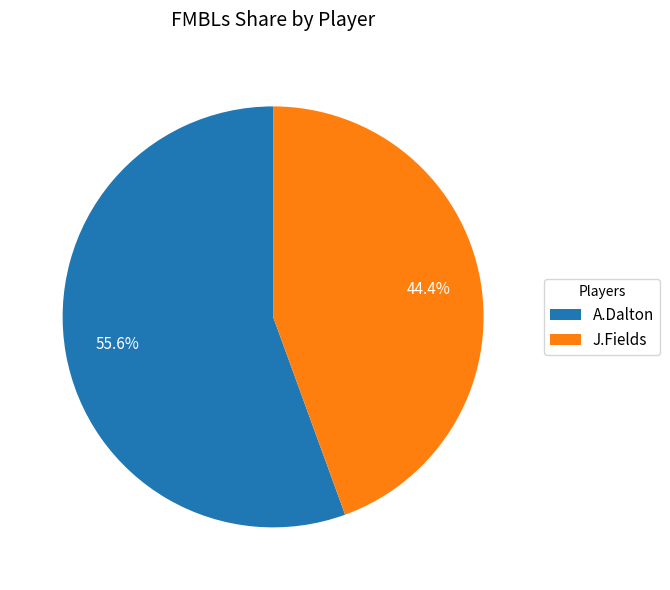

True or false: A.Dalton accounts for 56% of the total.

True